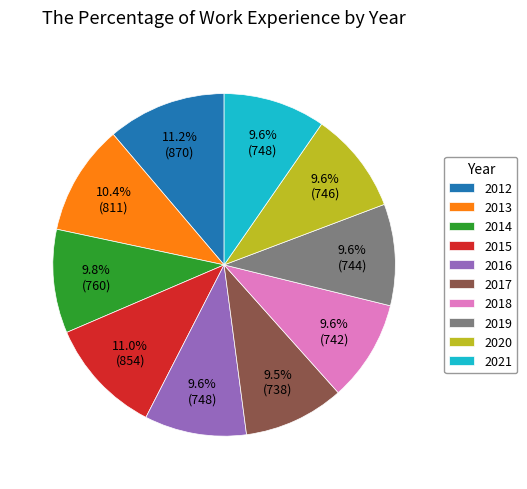

Is there any slice that represents more than half of the pie?

No